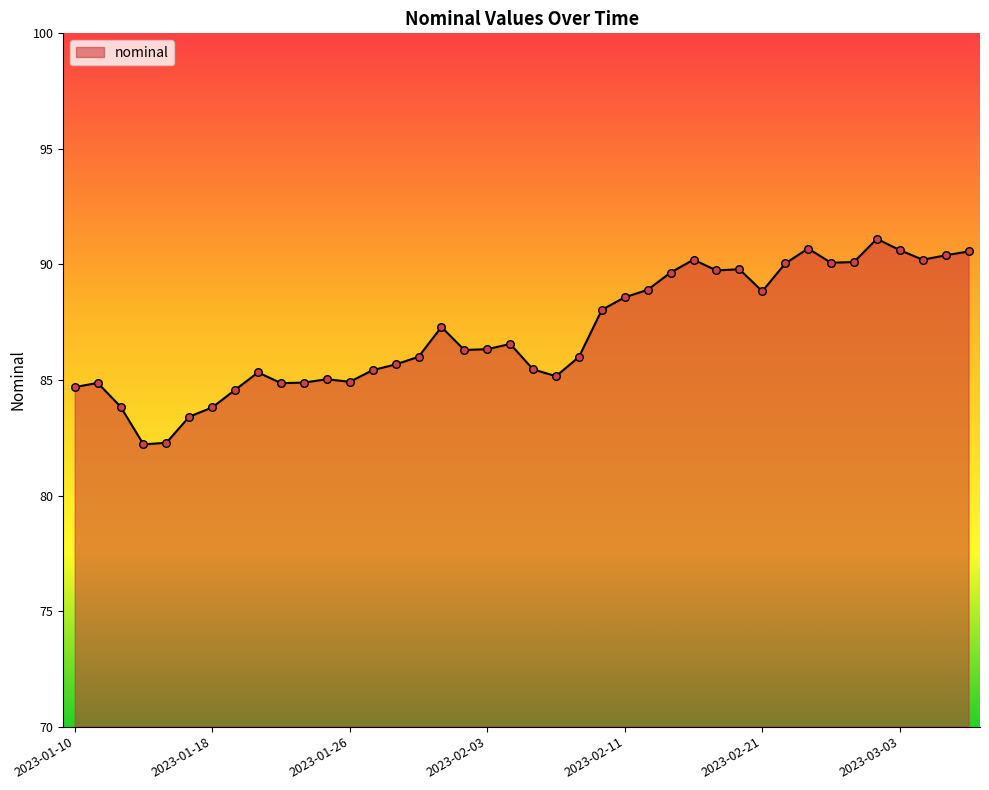

What is the smallest value displayed?

82.2